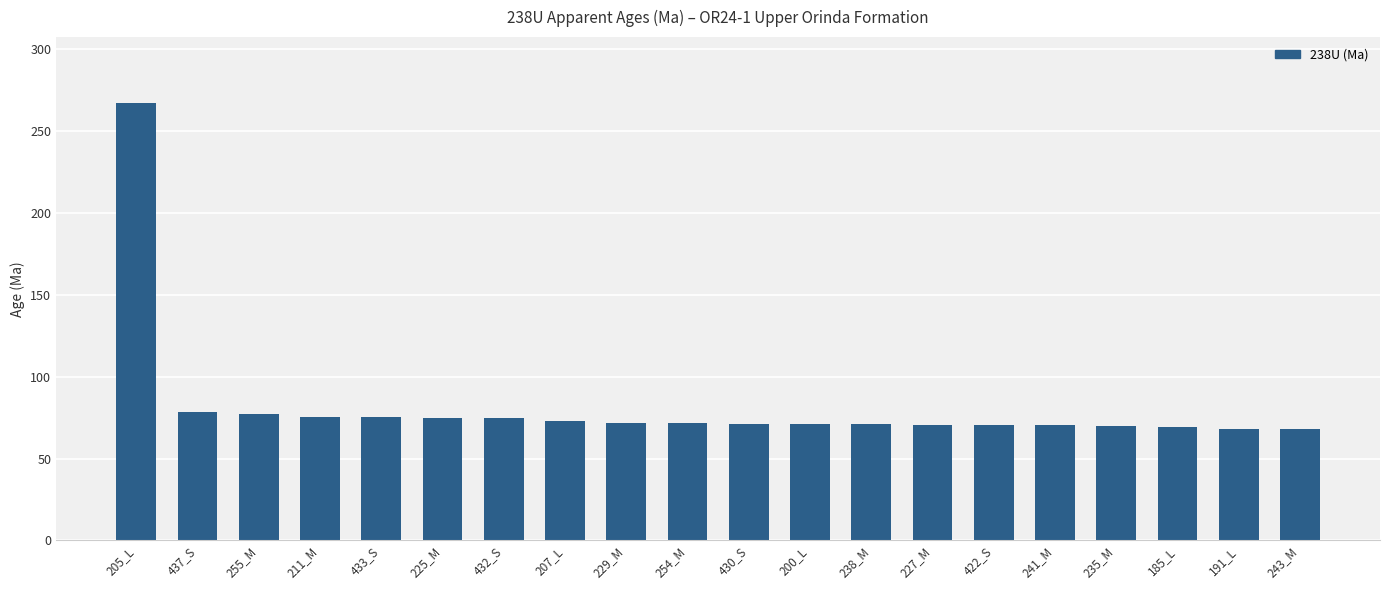

Is it true that the value at 422_S is 70.5?

True